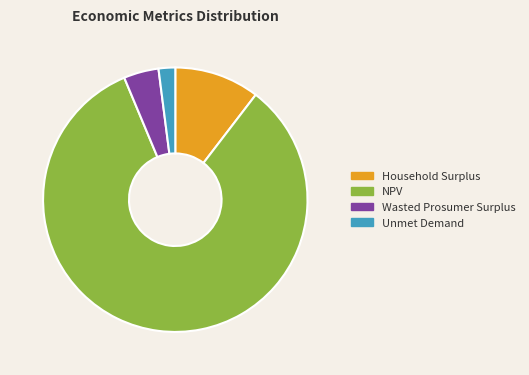

Which category has the smallest portion of the pie?

Unmet Demand